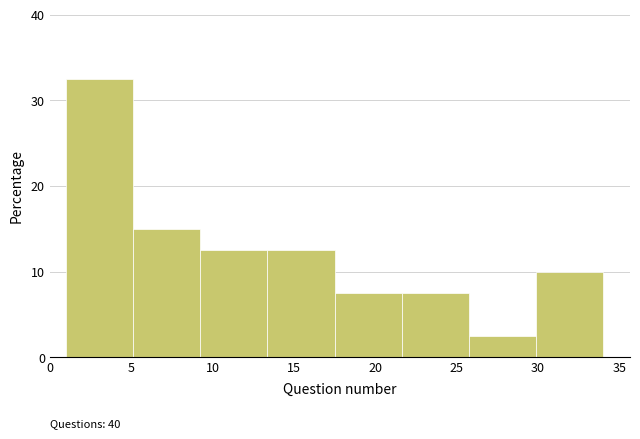

Which range on the x-axis has the tallest bar?

1.0 to 5.0